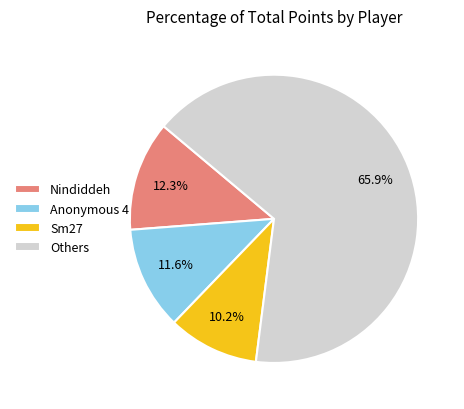

What portion of the pie excludes Anonymous 4?

88.4%